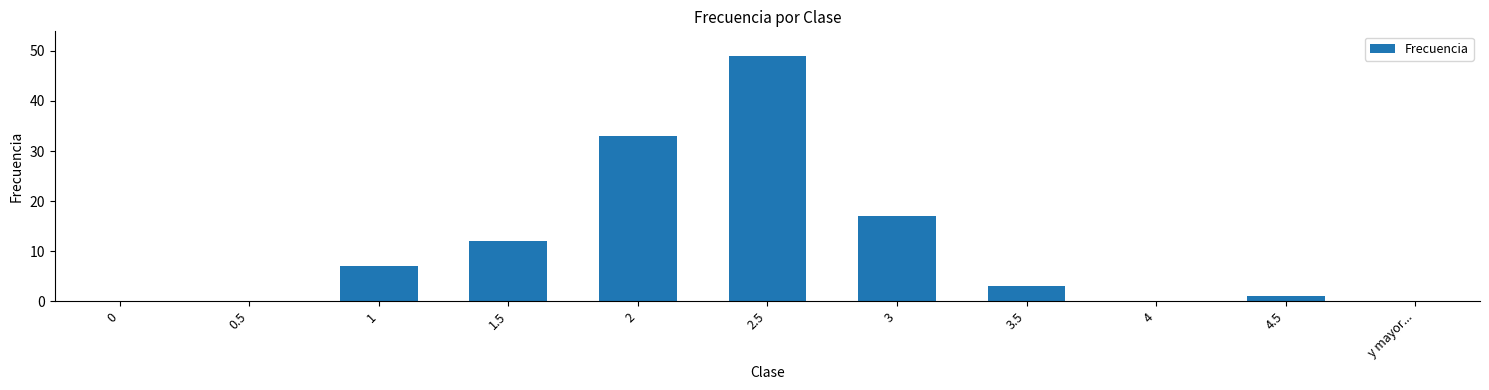

Which category has the highest value across all series?

2.5